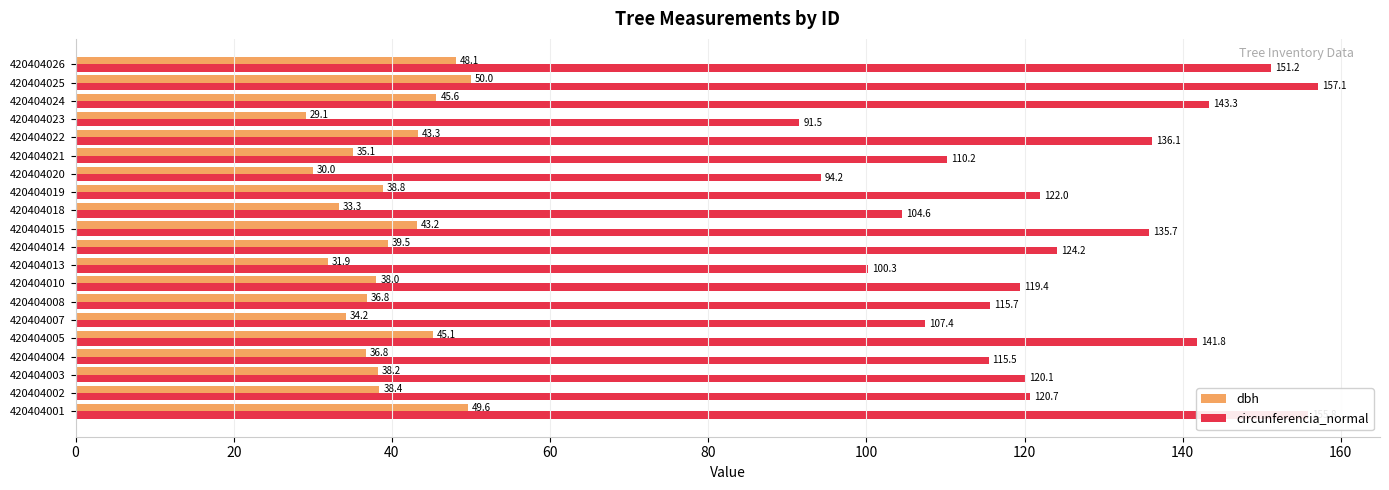

How many data points in circunferencia_normal are less than 120?

9